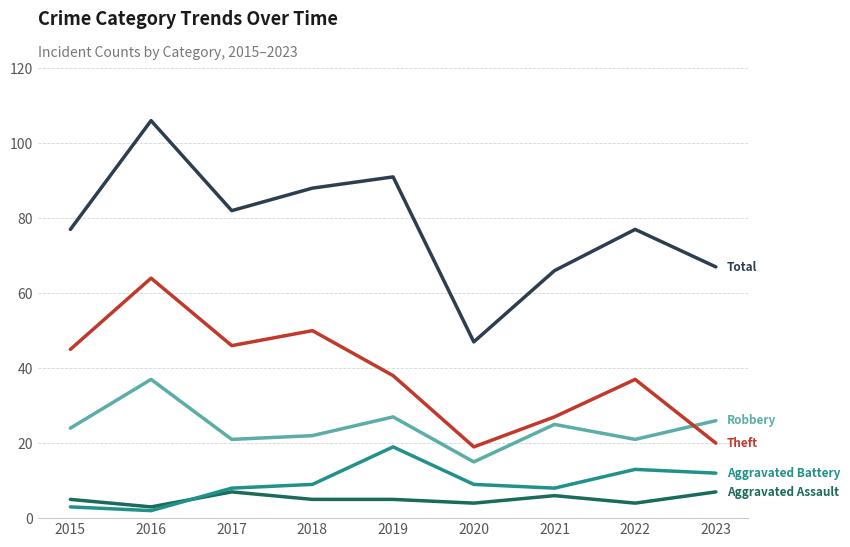

At which category is the sum across all series the highest?

2016